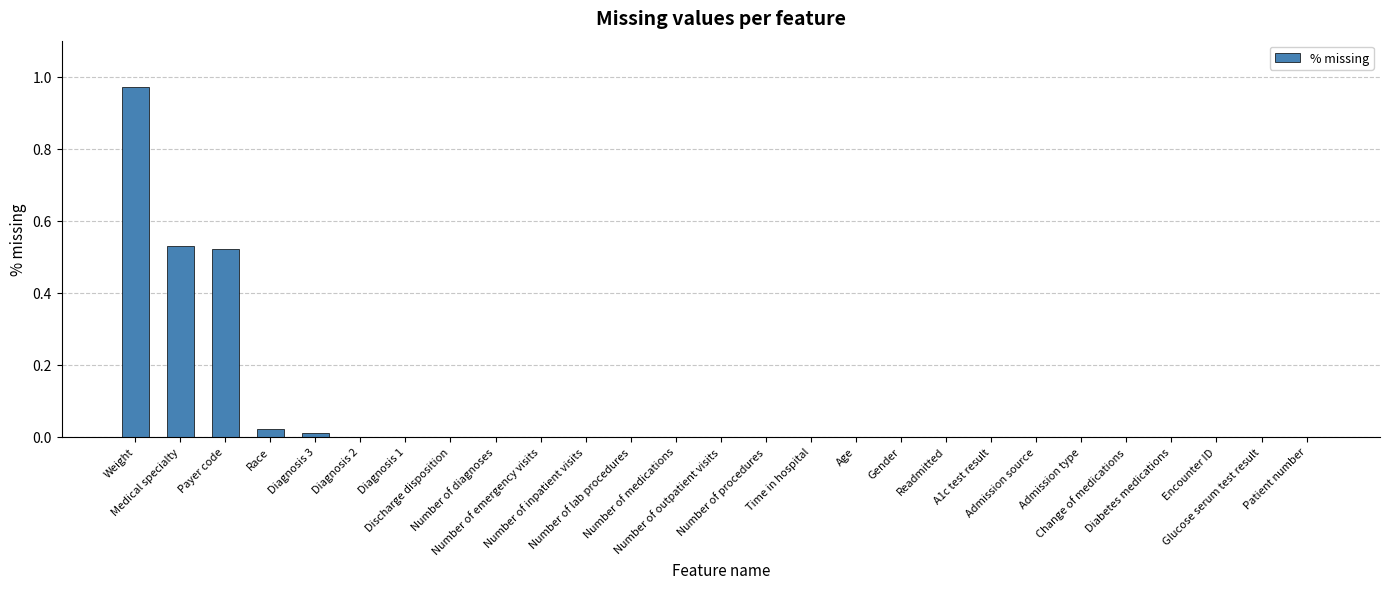

List the labels in order of value, smallest first.

Diagnosis 2, Diagnosis 1, Discharge disposition, Number of diagnoses, Number of emergency visits, Number of inpatient visits, Number of lab procedures, Number of medications, Number of outpatient visits, Number of procedures, Time in hospital, Age, Gender, Readmitted, A1c test result, Admission source, Admission type, Change of medications, Diabetes medications, Encounter ID, Glucose serum test result, Patient number, Diagnosis 3, Race, Payer code, Medical specialty, Weight